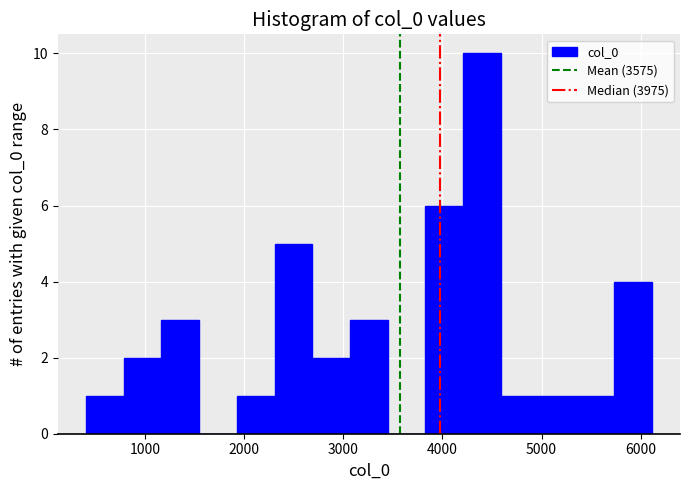

Read against the x-axis, roughly where is the centre of the tallest bar?

4400